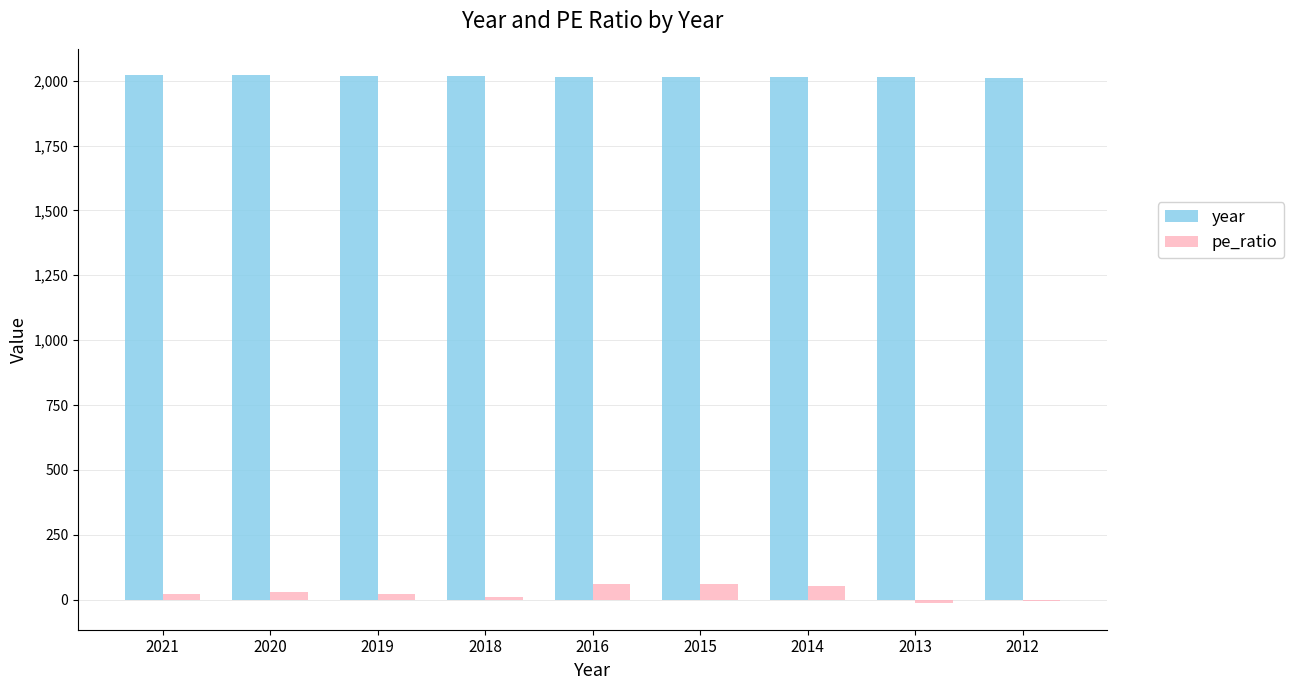

What are all the series names shown in the legend?

year, pe_ratio